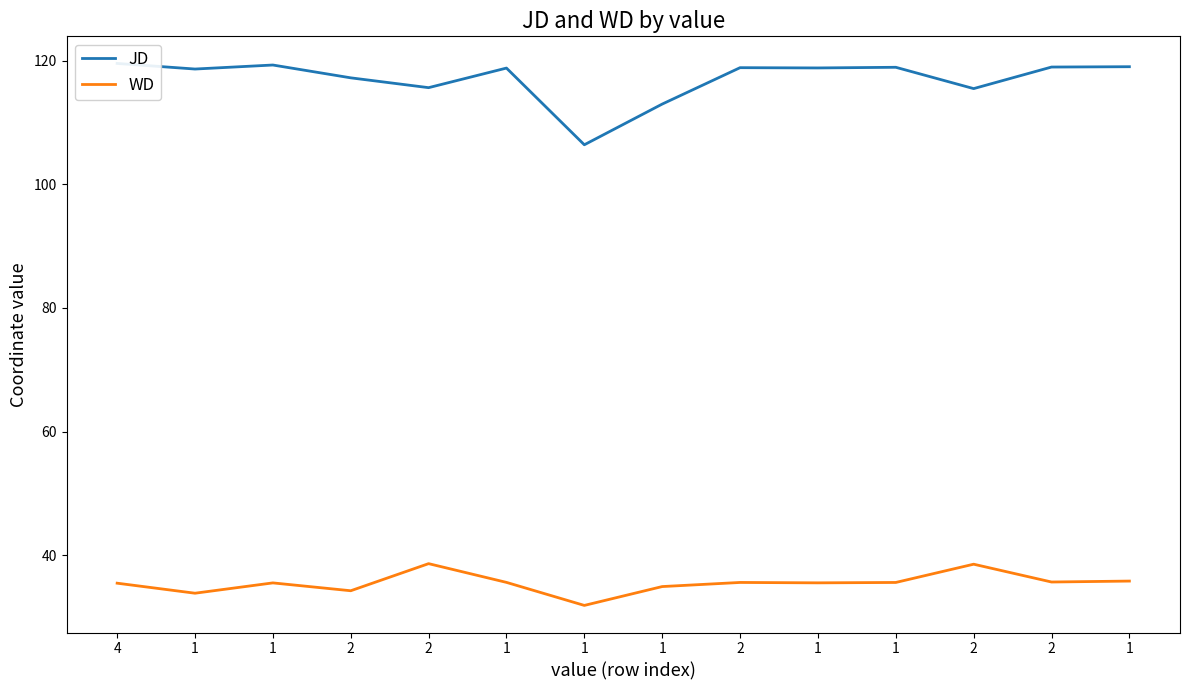

What is the label of the 11th point from the right?

2